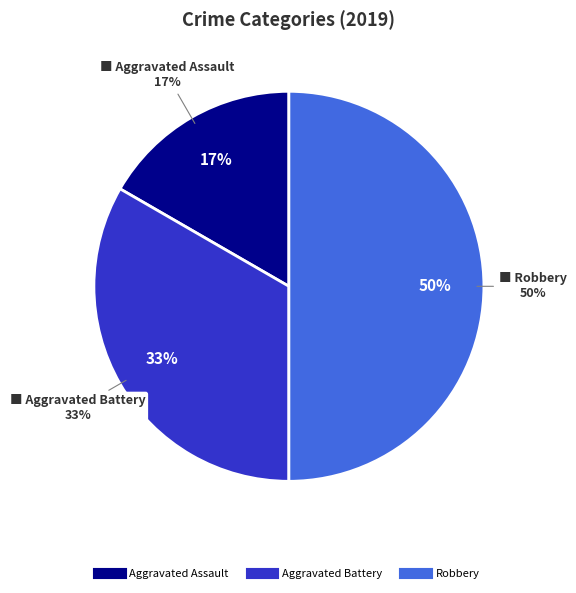

What percentage is NOT represented by Aggravated Assault?

83.3%